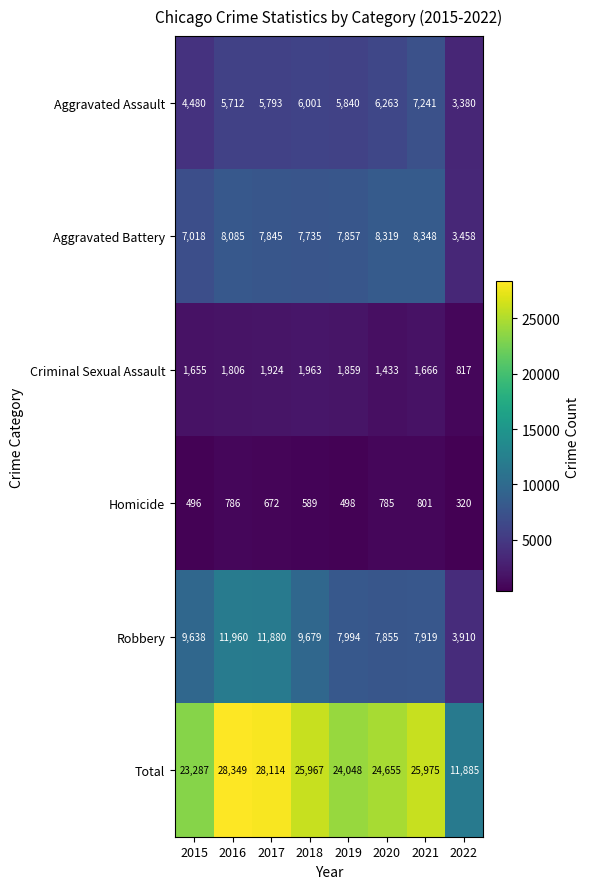

Between 2018 and 2021, which series saw the biggest shift?

Robbery